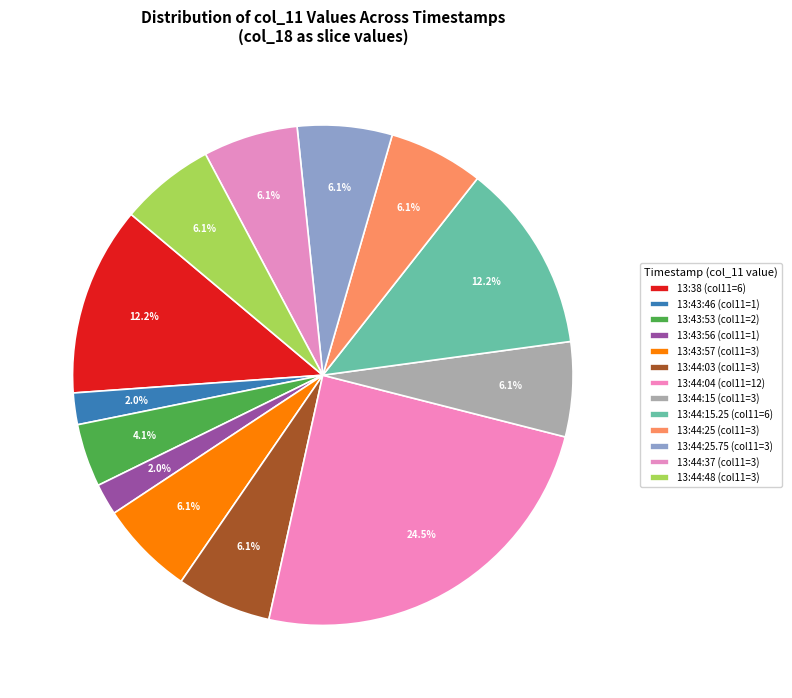

To the nearest percent, what is the average slice percentage?

8%